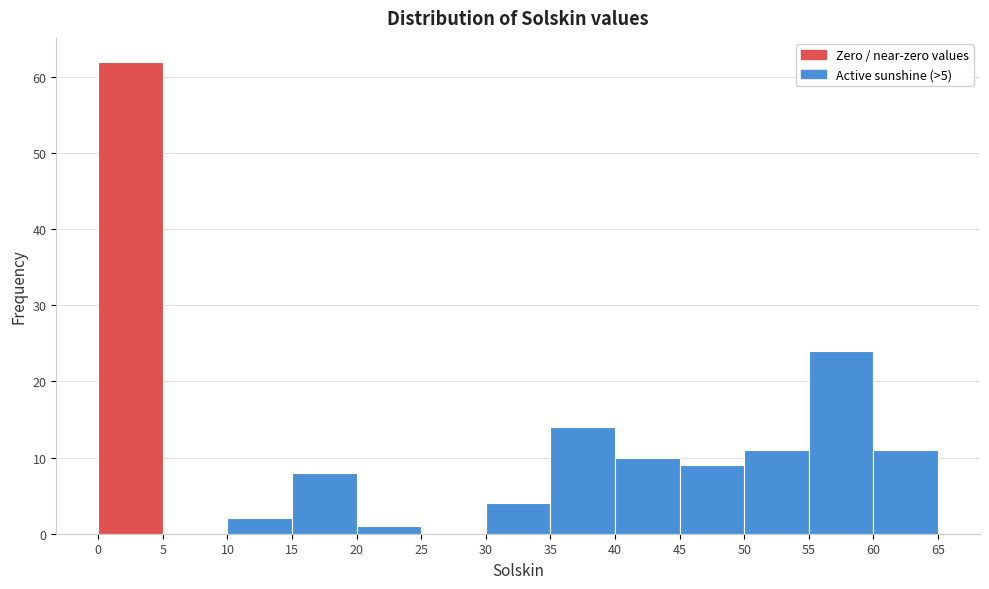

Reading left to right, transcribe this chart: for each bar, give the range it covers on the x-axis and its height. The values are not printed on the chart, so give them approximately, as read against the axis.

0 to 5: 62
5 to 10: 0
10 to 15: 2
15 to 20: 8
20 to 25: 1
25 to 30: 0
30 to 35: 4
35 to 40: 14
40 to 45: 10
45 to 50: 9
50 to 55: 11
55 to 60: 24
60 to 65: 11